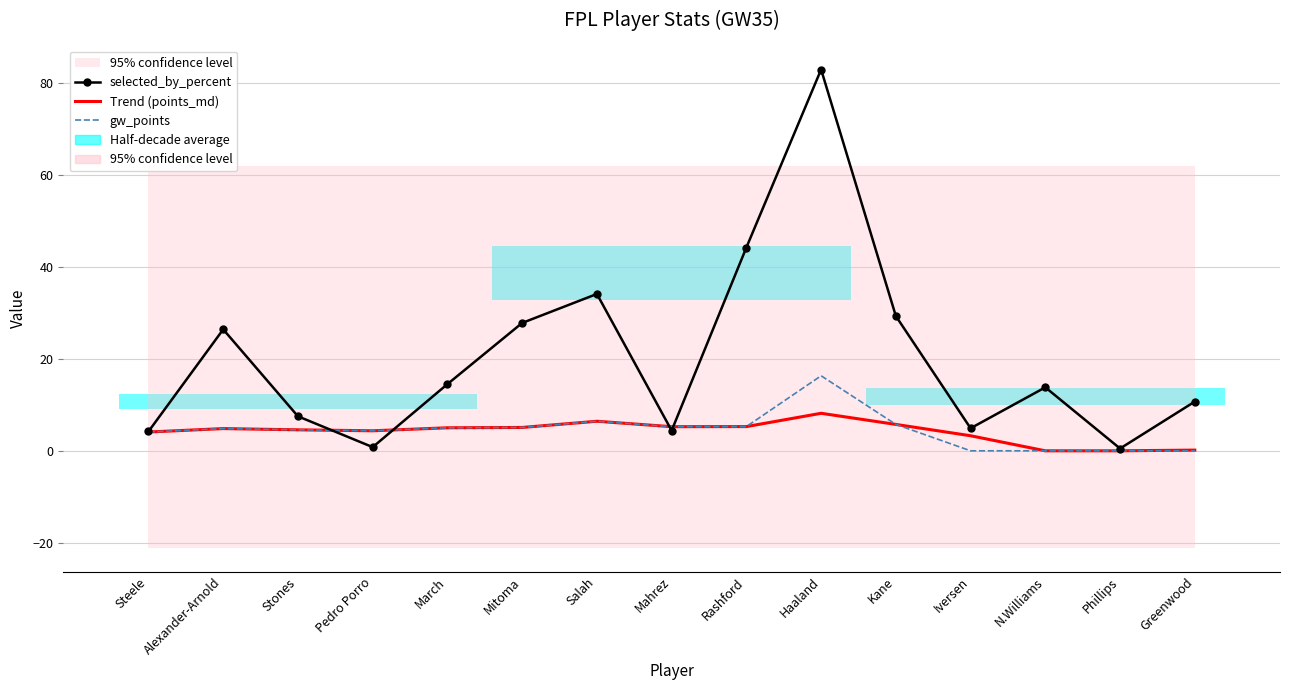

Reading left to right, list all the values displayed in this chart.

selected_by_percent: Steele=4.2	Alexander-Arnold=26.4	Stones=7.5	Pedro Porro=0.8	March=14.5	Mitoma=27.8	Salah=34.1	Mahrez=4.4	Rashford=44.2	Haaland=82.9	Kane=29.3	Iversen=4.9	N.Williams=13.8	Phillips=0.5	Greenwood=10.7
Trend (points_md): Steele=4.1	Alexander-Arnold=4.8	Stones=4.6	Pedro Porro=4.4	March=5.0	Mitoma=5.1	Salah=6.4	Mahrez=5.2	Rashford=5.3	Haaland=8.2	Kane=5.7	Iversen=3.3	N.Williams=0.0	Phillips=0.0	Greenwood=0.2
gw_points: Steele=4.1	Alexander-Arnold=4.8	Stones=4.6	Pedro Porro=4.4	March=5.0	Mitoma=5.1	Salah=6.4	Mahrez=5.2	Rashford=5.3	Haaland=16.3	Kane=5.7	Iversen=0.0	N.Williams=0.0	Phillips=0.0	Greenwood=0.0